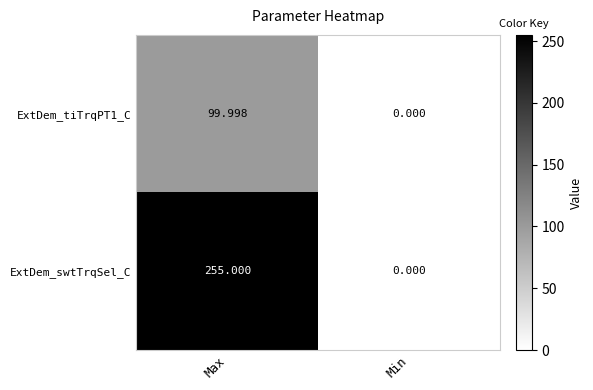

At which category is the sum across all series the highest?

Max